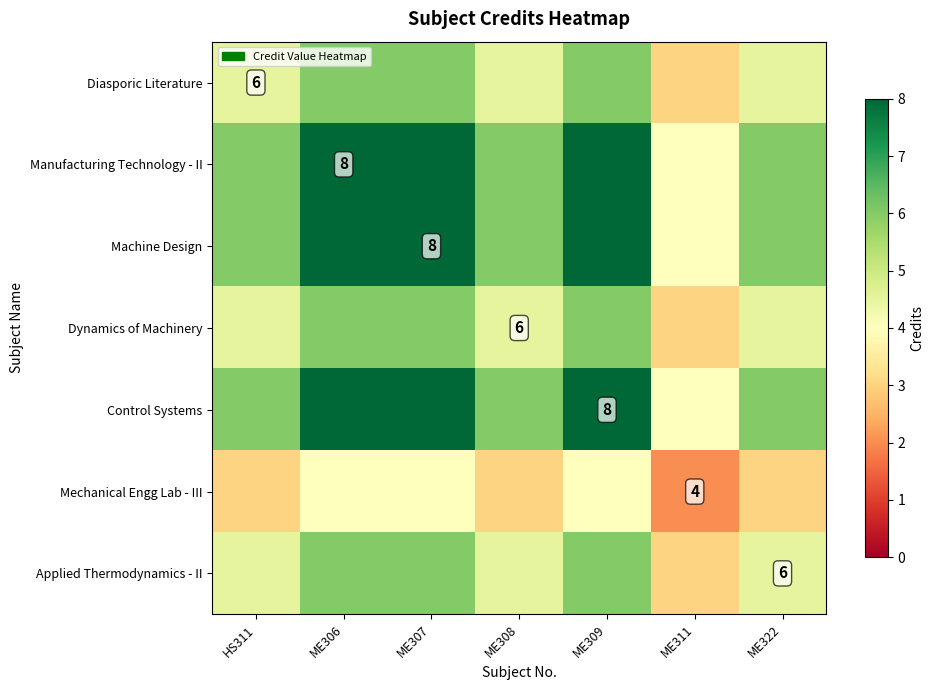

Which category has the lowest value in the Control Systems series?

ME311